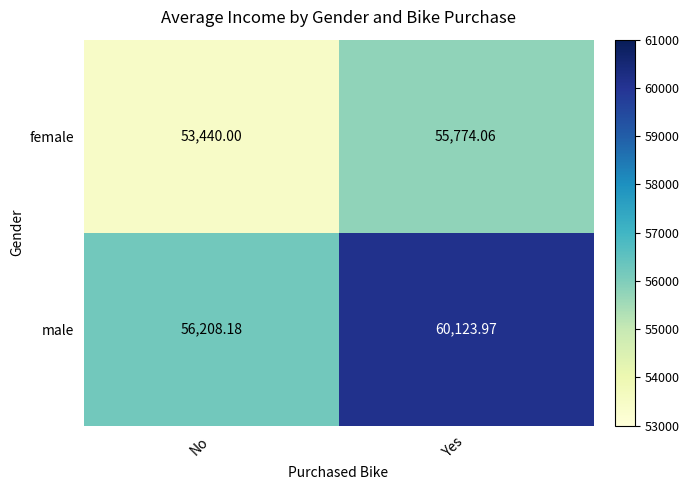

List the series in order of their peak value, highest first.

male, female